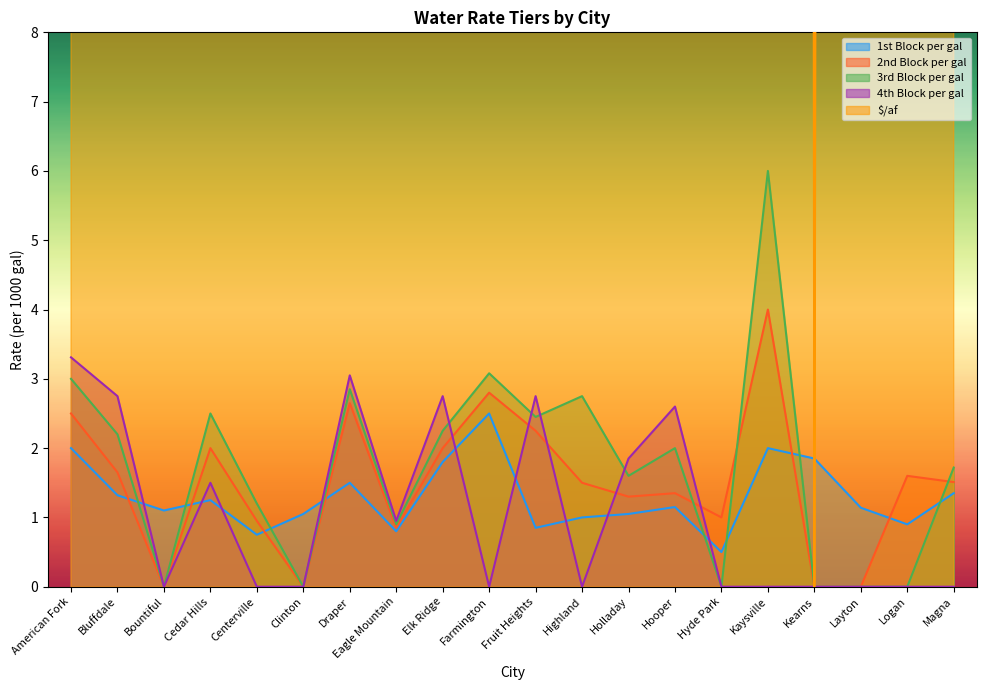

What position from the left is Fruit Heights?

11